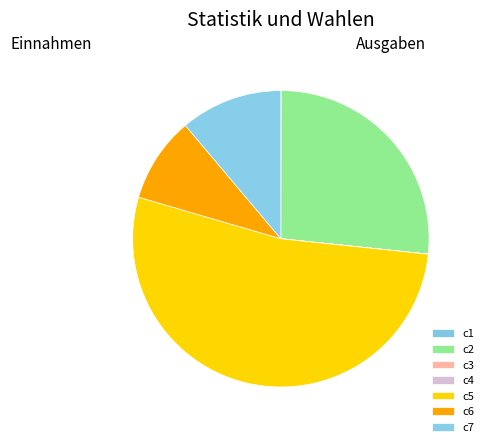

Does any single category account for the majority?

Yes